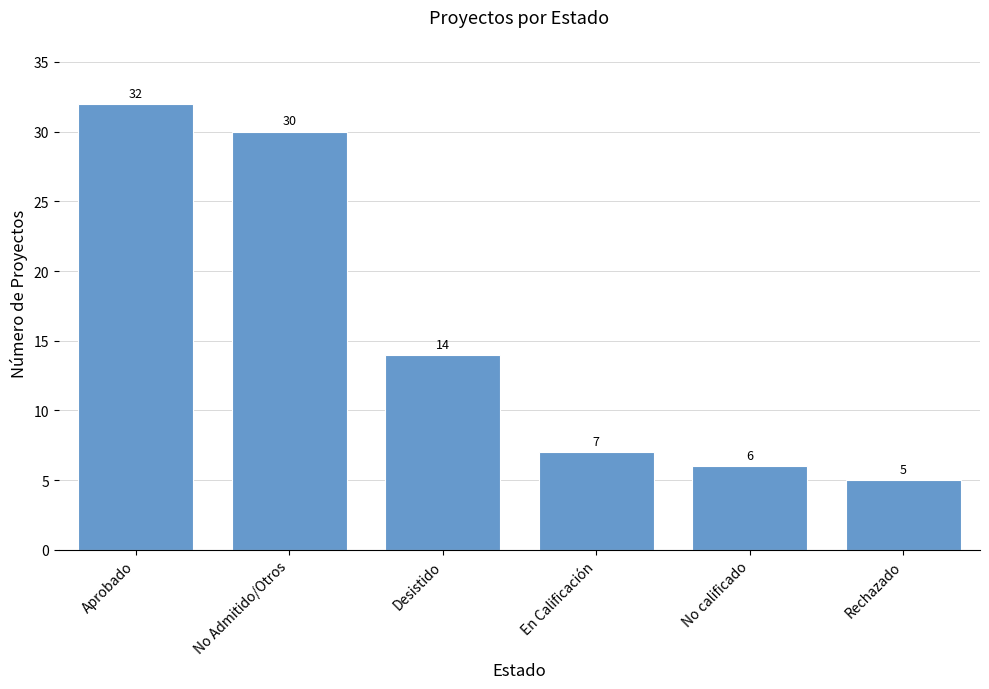

How many bars are there in total?

6